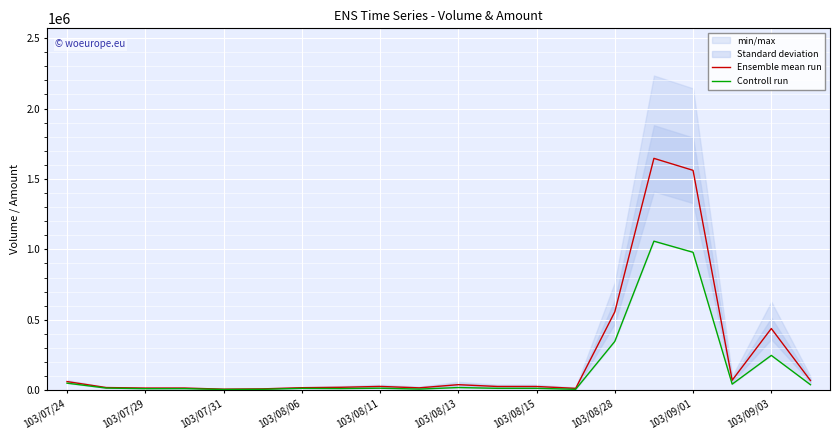

Rank the series by their average value, from lowest to highest.

Controll run, Ensemble mean run